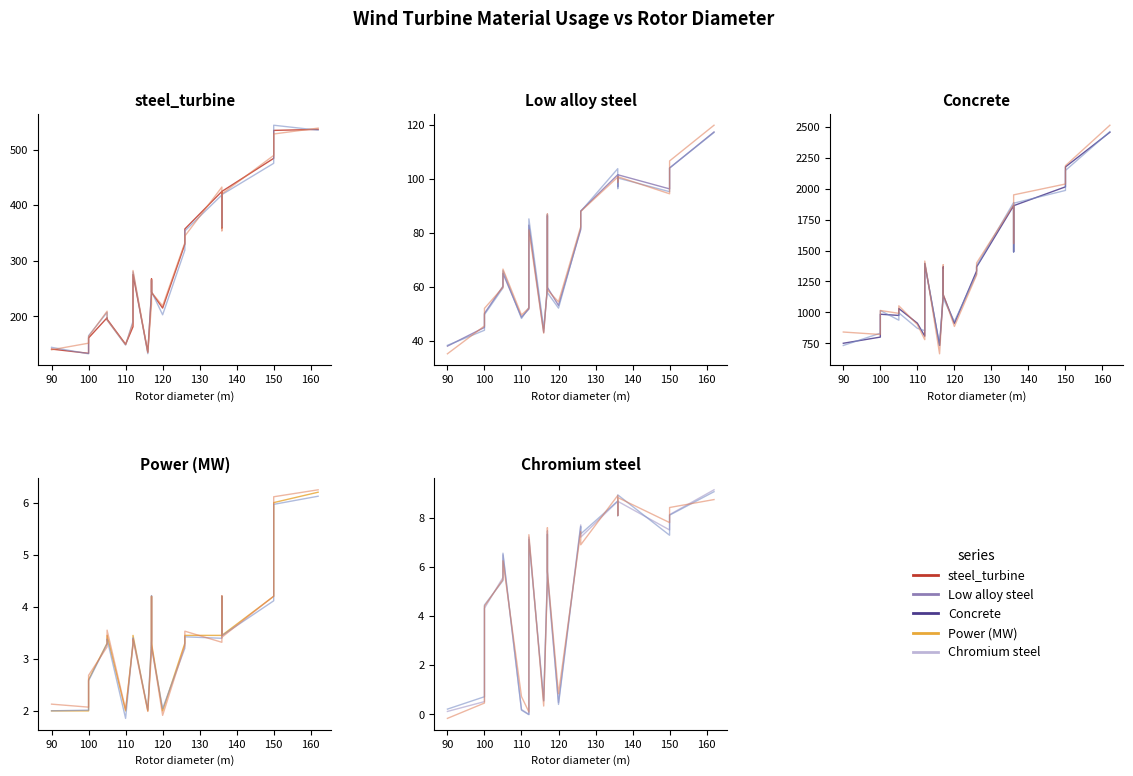

What is the value of the Low alloy steel point at the 8th from the left?

51.9